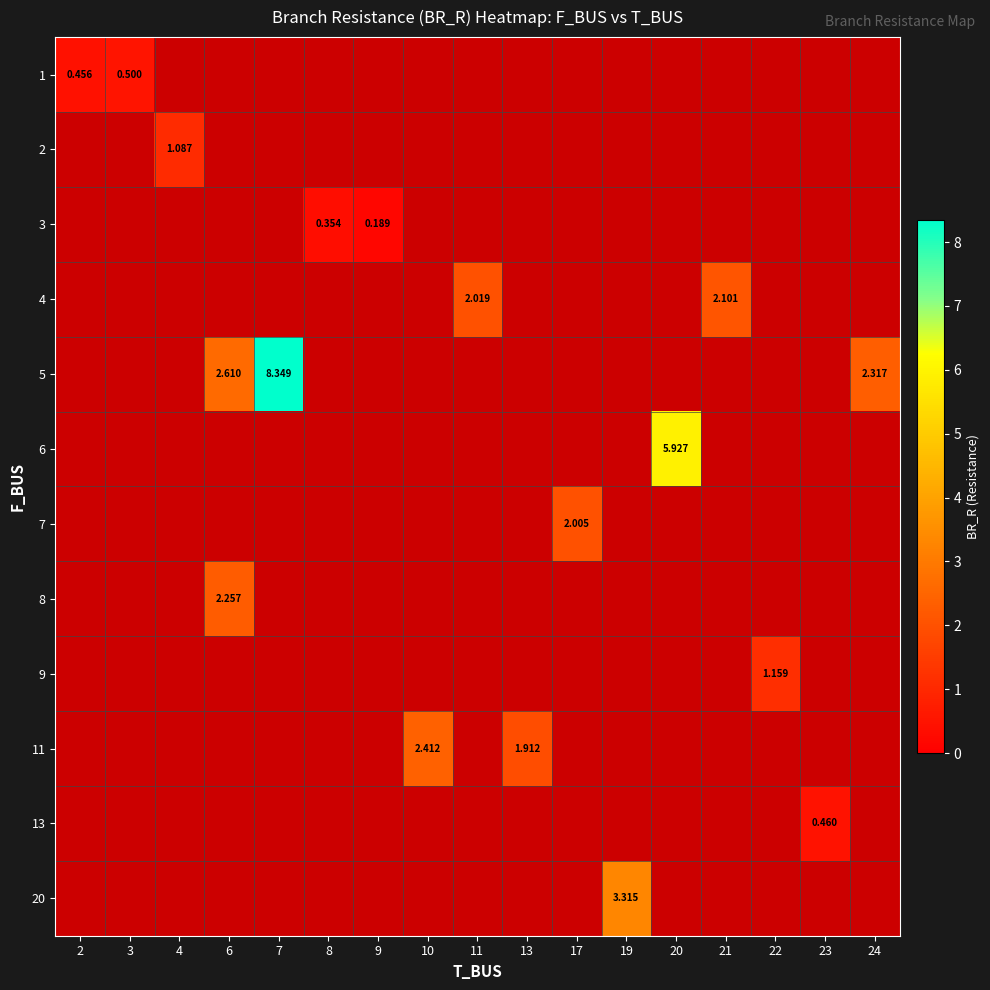

Reading right to left, extract all data points from this chart.

row_0: 24=-1.0	23=-1.0	22=-1.0	21=-1.0	20=-1.0	19=-1.0	17=-1.0	13=-1.0	11=-1.0	10=-1.0	9=-1.0	8=-1.0	7=-1.0	6=-1.0	4=-1.0	3=0.5	2=0.5
row_1: 24=-1.0	23=-1.0	22=-1.0	21=-1.0	20=-1.0	19=-1.0	17=-1.0	13=-1.0	11=-1.0	10=-1.0	9=-1.0	8=-1.0	7=-1.0	6=-1.0	4=1.1	3=-1.0	2=-1.0
row_2: 24=-1.0	23=-1.0	22=-1.0	21=-1.0	20=-1.0	19=-1.0	17=-1.0	13=-1.0	11=-1.0	10=-1.0	9=0.2	8=0.4	7=-1.0	6=-1.0	4=-1.0	3=-1.0	2=-1.0
row_3: 24=-1.0	23=-1.0	22=-1.0	21=2.1	20=-1.0	19=-1.0	17=-1.0	13=-1.0	11=2.0	10=-1.0	9=-1.0	8=-1.0	7=-1.0	6=-1.0	4=-1.0	3=-1.0	2=-1.0
row_4: 24=2.3	23=-1.0	22=-1.0	21=-1.0	20=-1.0	19=-1.0	17=-1.0	13=-1.0	11=-1.0	10=-1.0	9=-1.0	8=-1.0	7=8.3	6=2.6	4=-1.0	3=-1.0	2=-1.0
row_5: 24=-1.0	23=-1.0	22=-1.0	21=-1.0	20=5.9	19=-1.0	17=-1.0	13=-1.0	11=-1.0	10=-1.0	9=-1.0	8=-1.0	7=-1.0	6=-1.0	4=-1.0	3=-1.0	2=-1.0
row_6: 24=-1.0	23=-1.0	22=-1.0	21=-1.0	20=-1.0	19=-1.0	17=2.0	13=-1.0	11=-1.0	10=-1.0	9=-1.0	8=-1.0	7=-1.0	6=-1.0	4=-1.0	3=-1.0	2=-1.0
row_7: 24=-1.0	23=-1.0	22=-1.0	21=-1.0	20=-1.0	19=-1.0	17=-1.0	13=-1.0	11=-1.0	10=-1.0	9=-1.0	8=-1.0	7=-1.0	6=2.3	4=-1.0	3=-1.0	2=-1.0
row_8: 24=-1.0	23=-1.0	22=1.2	21=-1.0	20=-1.0	19=-1.0	17=-1.0	13=-1.0	11=-1.0	10=-1.0	9=-1.0	8=-1.0	7=-1.0	6=-1.0	4=-1.0	3=-1.0	2=-1.0
row_9: 24=-1.0	23=-1.0	22=-1.0	21=-1.0	20=-1.0	19=-1.0	17=-1.0	13=1.9	11=-1.0	10=2.4	9=-1.0	8=-1.0	7=-1.0	6=-1.0	4=-1.0	3=-1.0	2=-1.0
row_10: 24=-1.0	23=0.5	22=-1.0	21=-1.0	20=-1.0	19=-1.0	17=-1.0	13=-1.0	11=-1.0	10=-1.0	9=-1.0	8=-1.0	7=-1.0	6=-1.0	4=-1.0	3=-1.0	2=-1.0
row_11: 24=-1.0	23=-1.0	22=-1.0	21=-1.0	20=-1.0	19=3.3	17=-1.0	13=-1.0	11=-1.0	10=-1.0	9=-1.0	8=-1.0	7=-1.0	6=-1.0	4=-1.0	3=-1.0	2=-1.0